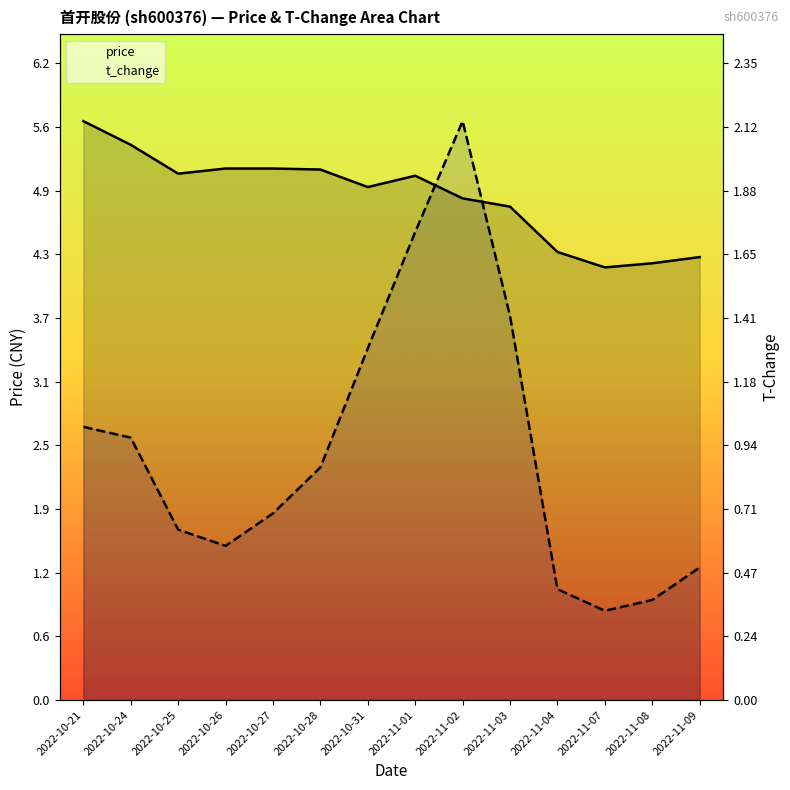

True or false: price has more than 2 interior local peaks.

False